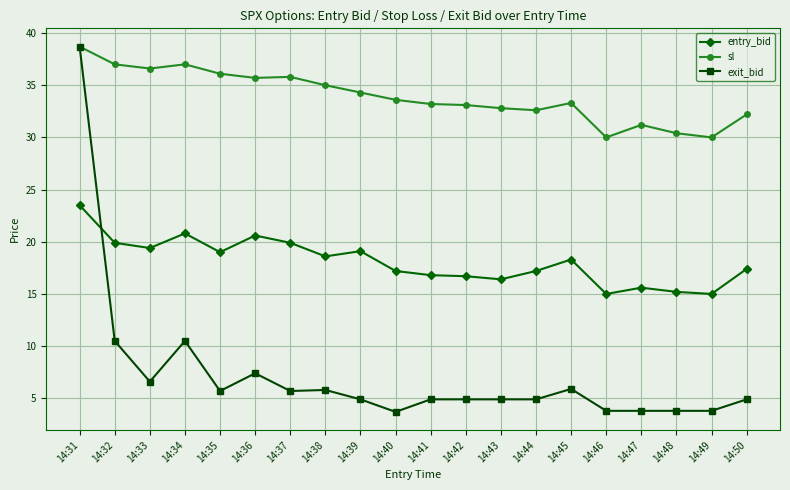

Is this an area chart (filled region under the line)?

No